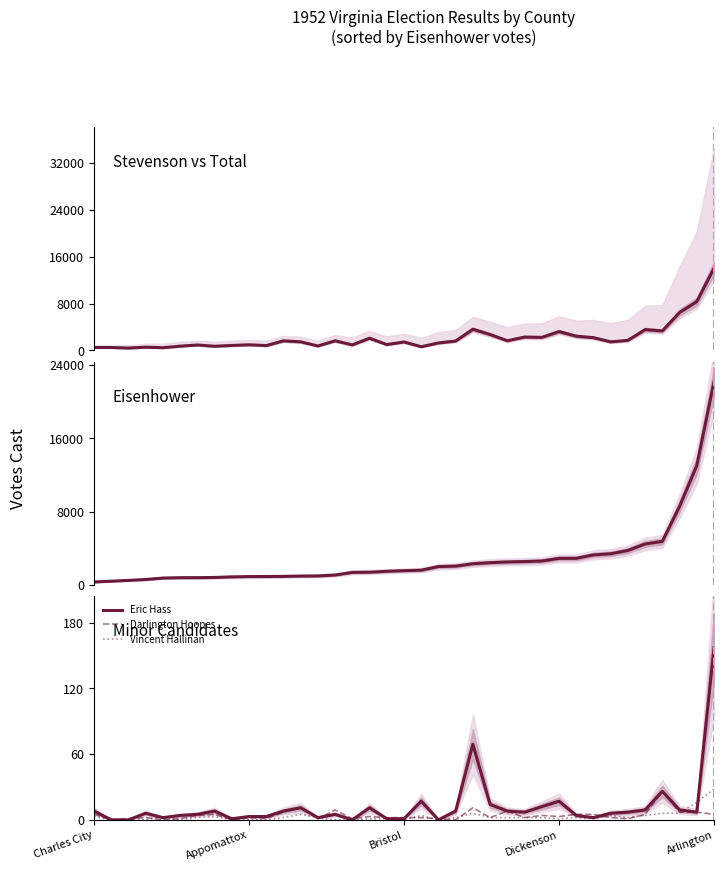

Which category has the highest value in the Eric Hass series?

Arlington